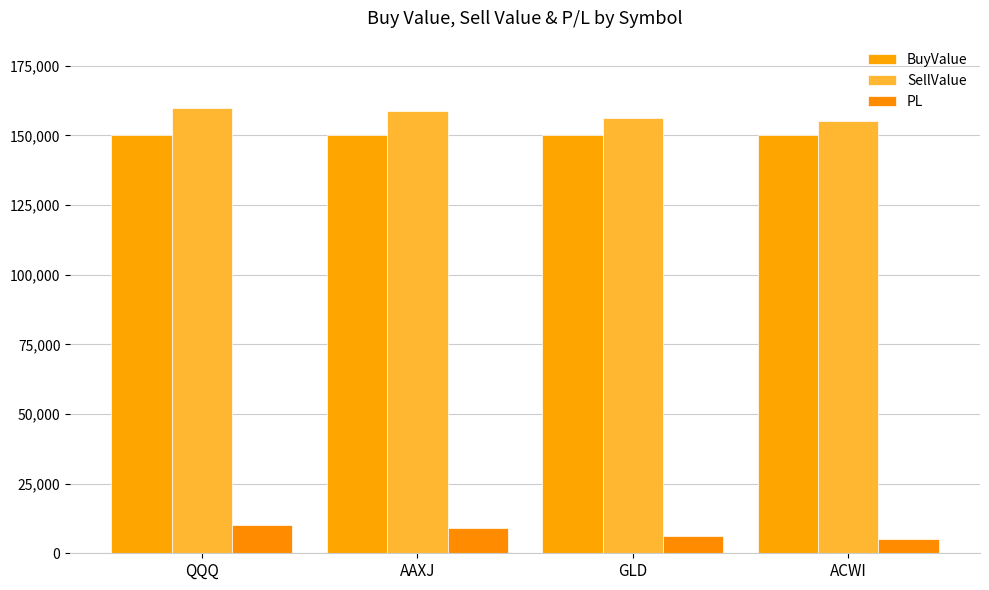

Where is SellValue nearest to the value 157594?

AAXJ